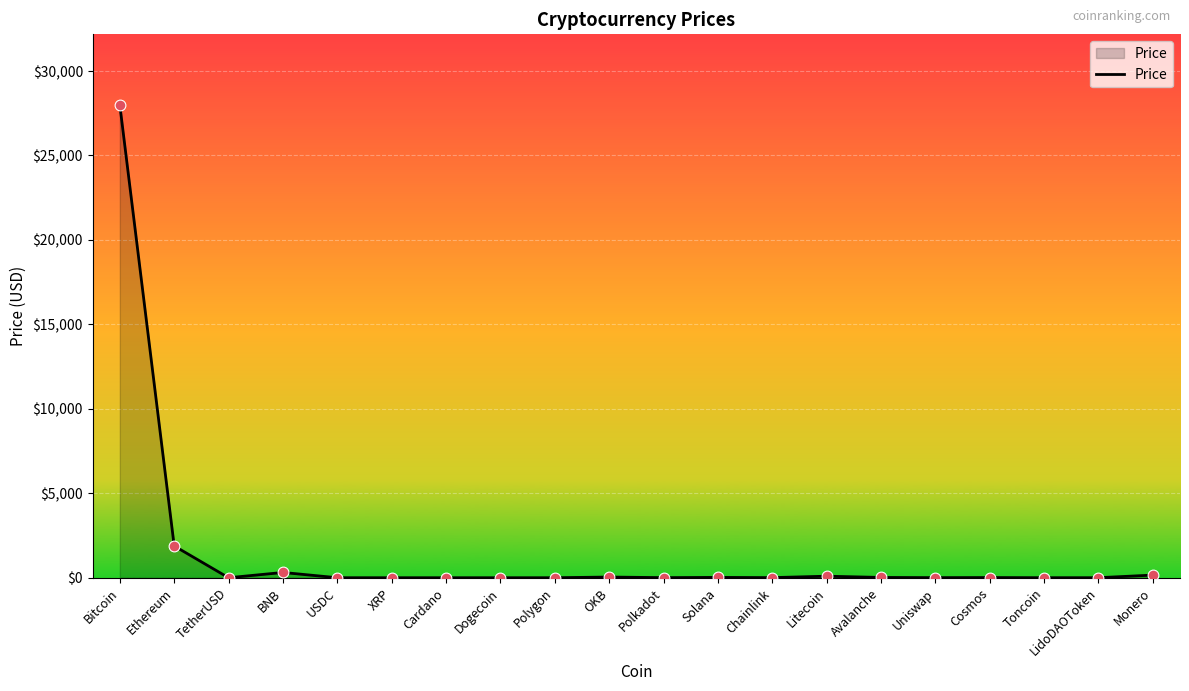

Is it true that the value at Ethereum is 1881.7?

True